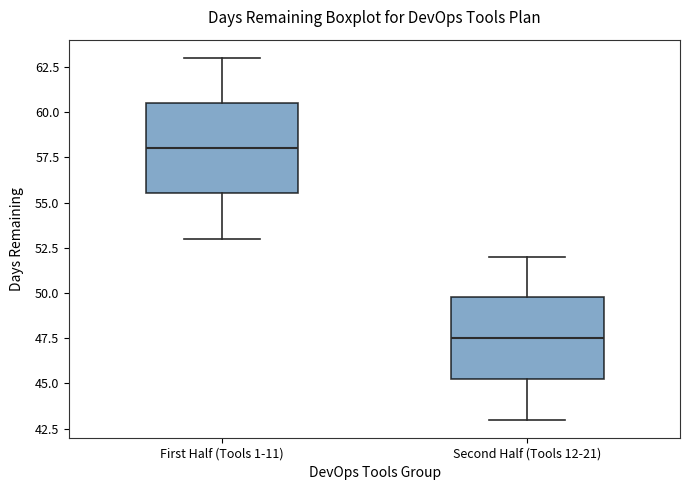

Reading left to right, read every box against the y-axis: the position of its median line, the range the box covers, and the ends of its whiskers. The values are not printed on the chart, so give them approximately, as read against the axis.

First Half (Tools 1-11): median 58.0, box 55.5 to 60.5, whiskers 53.0 to 63.0
Second Half (Tools 12-21): median 47.5, box 45.5 to 50.0, whiskers 43.0 to 52.0